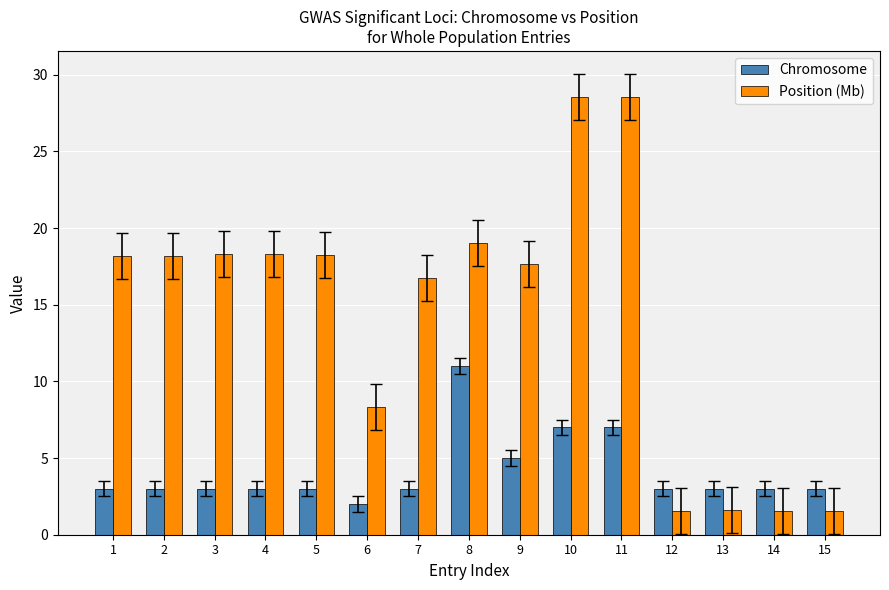

At which label is Position (Mb) closest to 15?

7